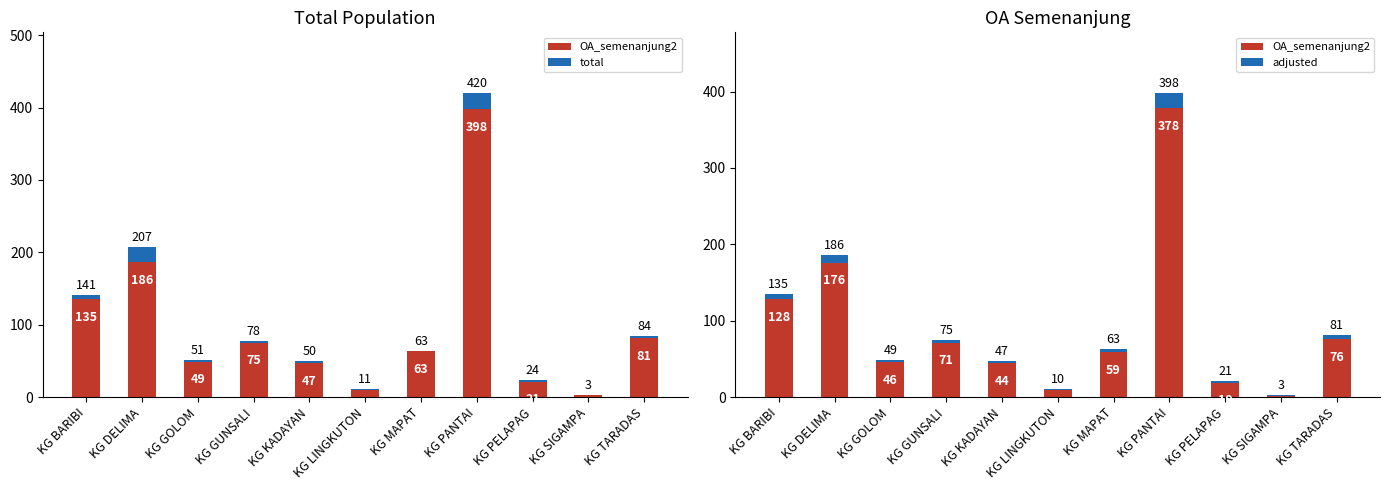

Which category has the highest value in the OA_semenanjung2 series?

KG PANTAI